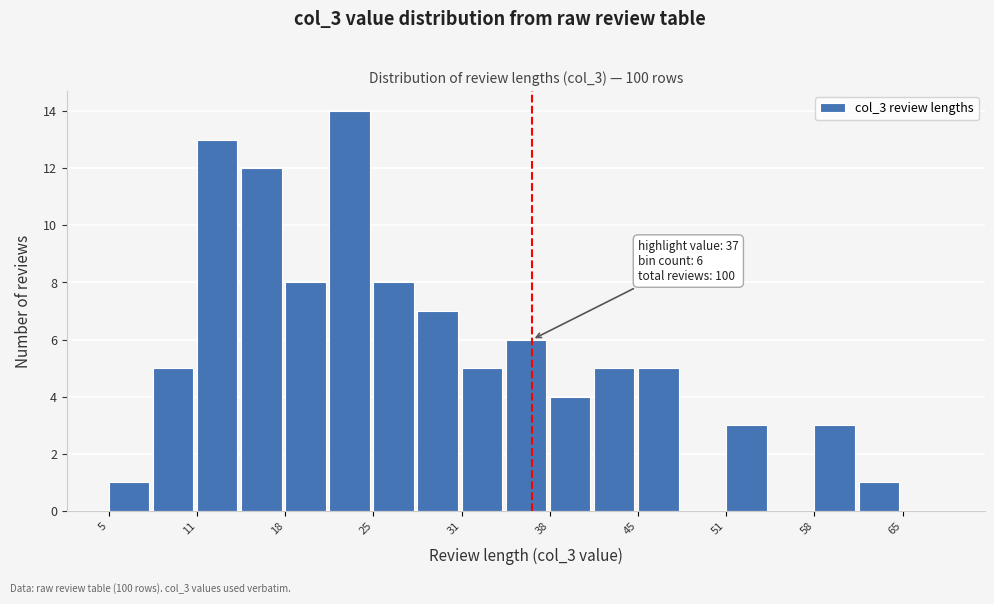

Read against the x-axis, roughly where is the centre of the tallest bar?

23